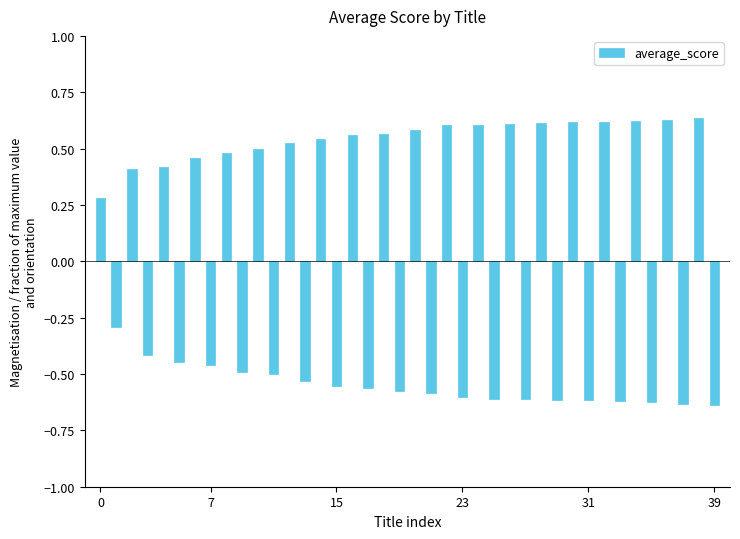

What is the difference between the second highest and minimum values?

1.3